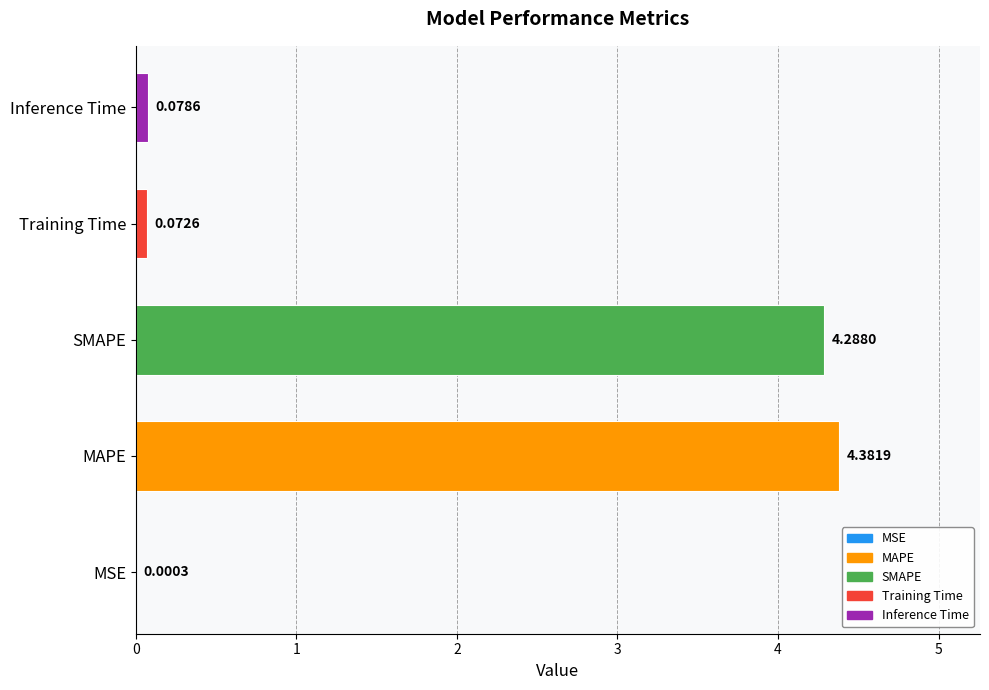

What is the approximate value at Training Time?

0.1